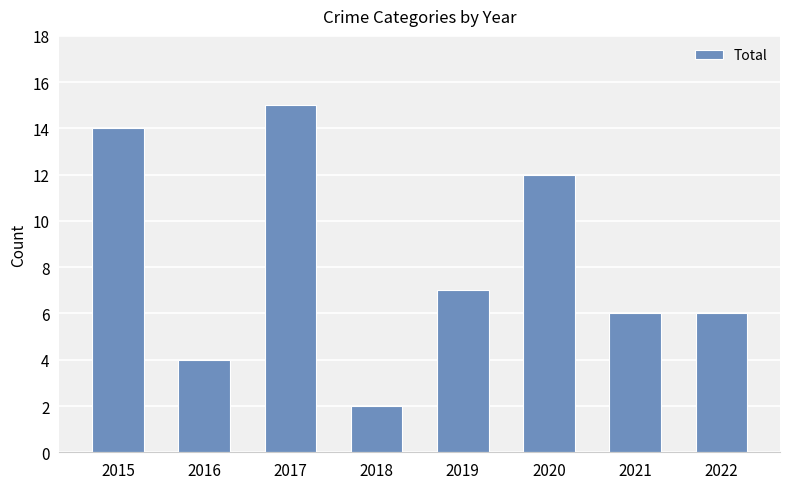

What is the maximum value shown in the chart?

15